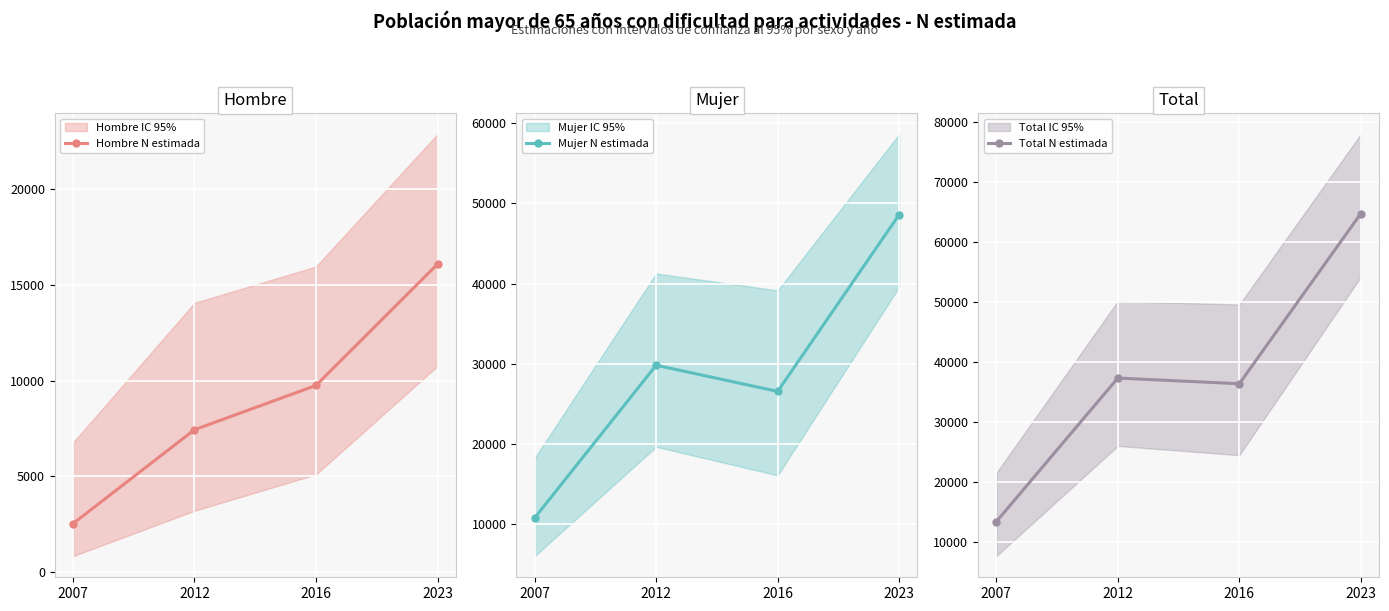

Reading left to right, what are all the values shown in this chart?

Hombre N estimada: 2007=2515	2012=7429	2016=9746	2023=16095
Mujer N estimada: 2007=10799	2012=29829	2016=26568	2023=48600
Total N estimada: 2007=13314	2012=37258	2016=36314	2023=64695